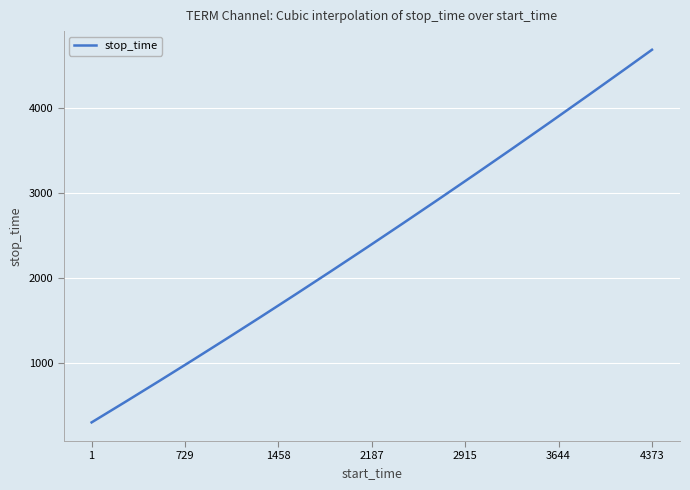

What is the minimum value shown in the chart?

308.6